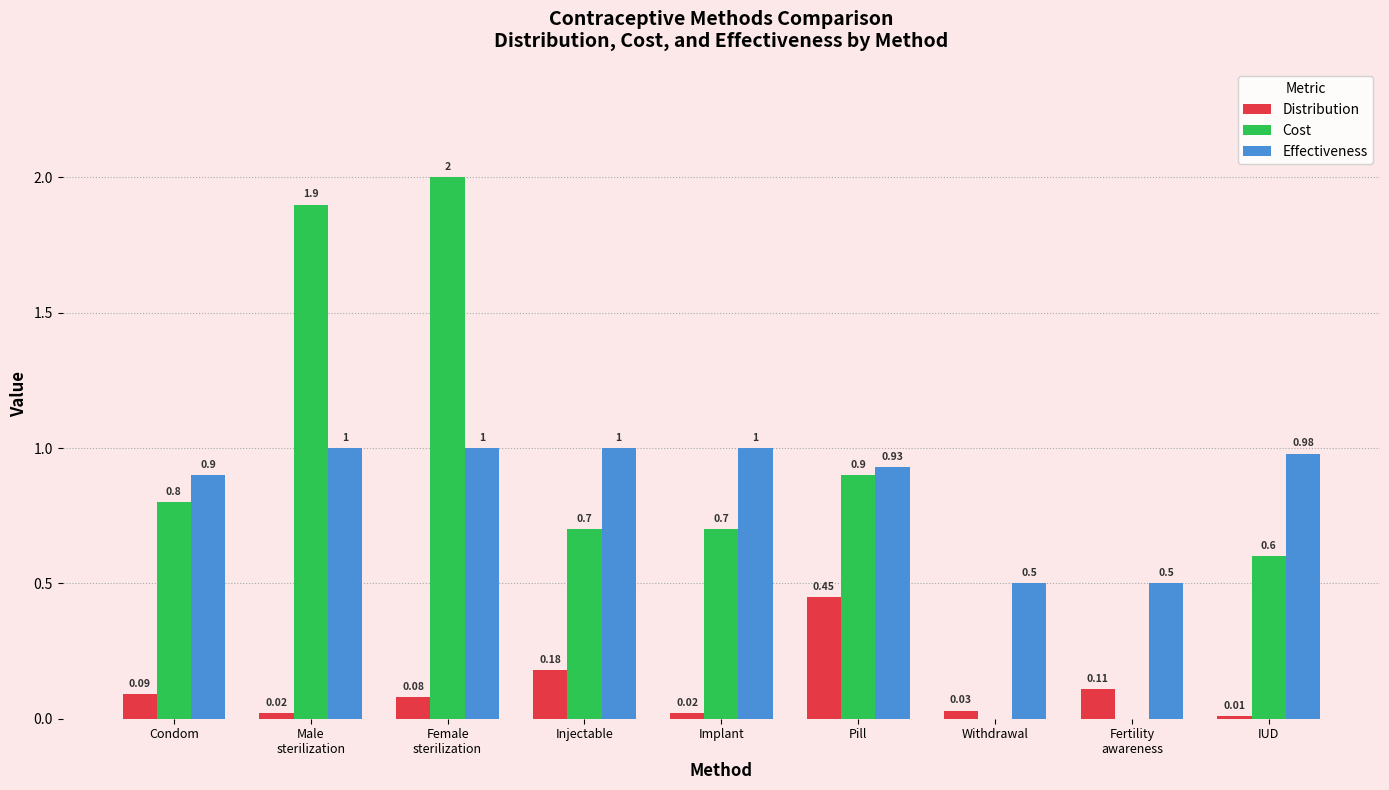

What is the sum of all Cost values?

7.6